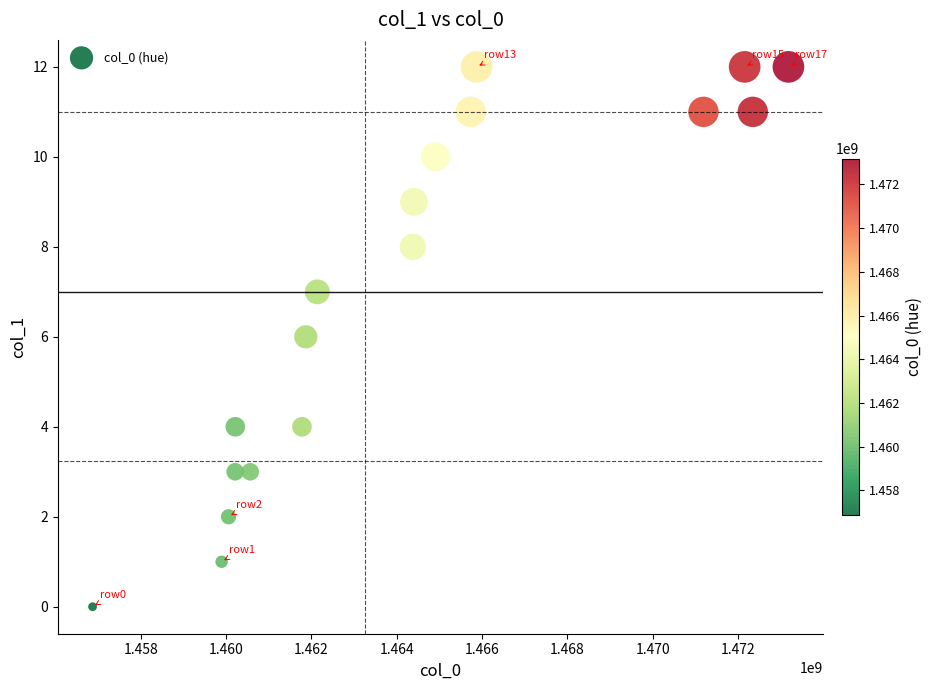

What is the range of X values (max minus min)?

16308967